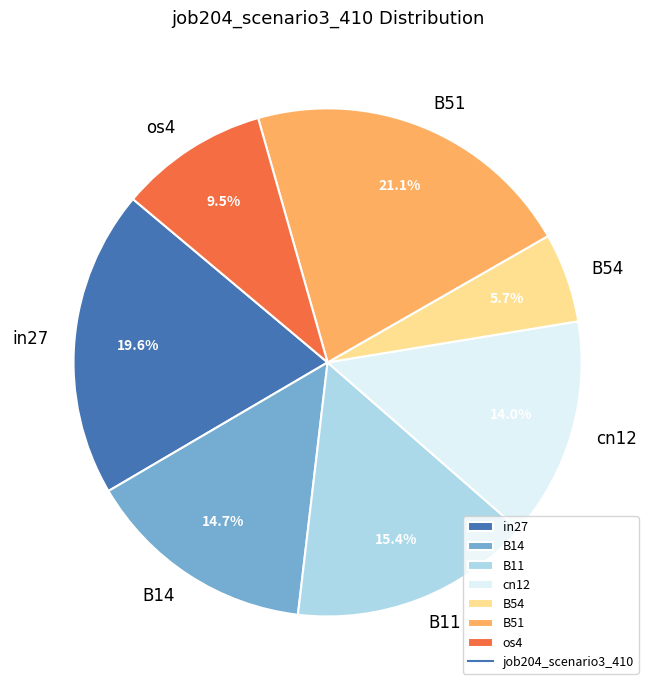

What is the total percentage of B11 and os4?

24.9%